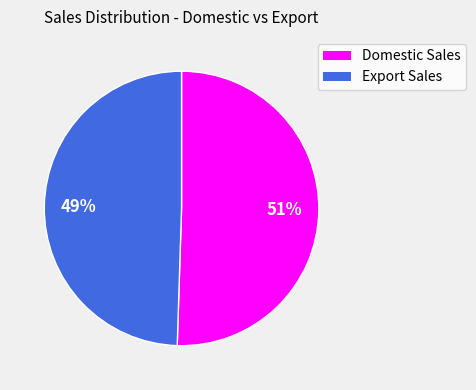

To the nearest percent, what is the average slice percentage?

50%